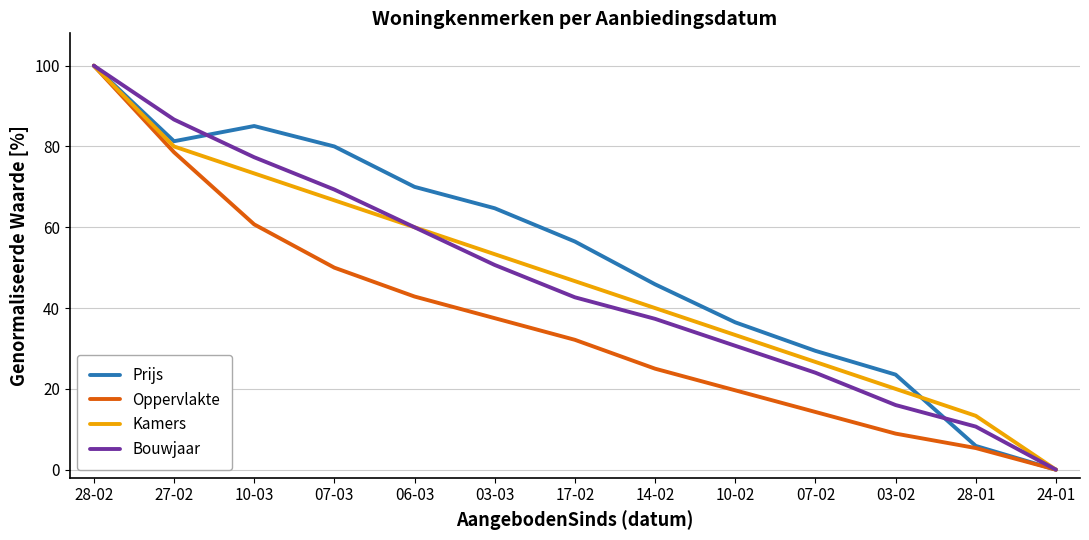

What is the sum of the Kamers values at 07-03 and 07-02?

93.3